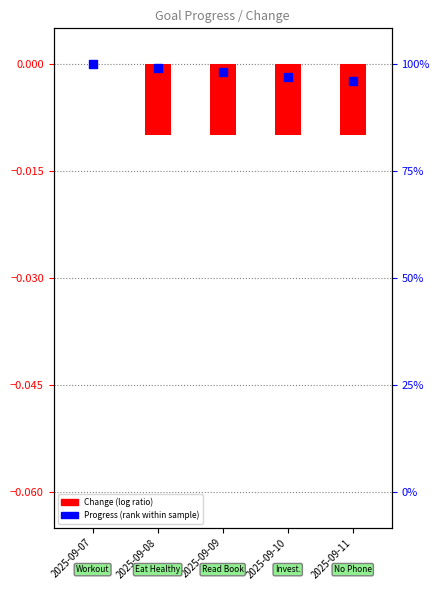

Is the value of Change (log ratio) at 2025-09-07 greater than the value of Progress (rank within sample) at 2025-09-11?

Yes